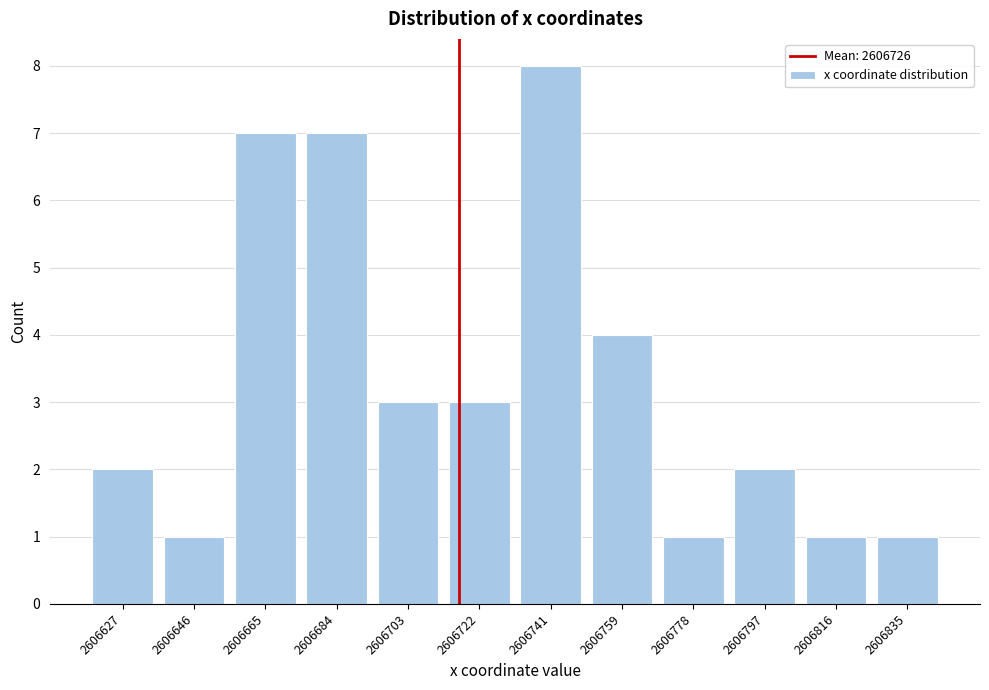

Reading left to right, transcribe all the data shown in this chart.

2606627=2	2606646=1	2606665=7	2606684=7	2606703=3	2606722=3	2606741=8	2606759=4	2606778=1	2606797=2	2606816=1	2606835=1